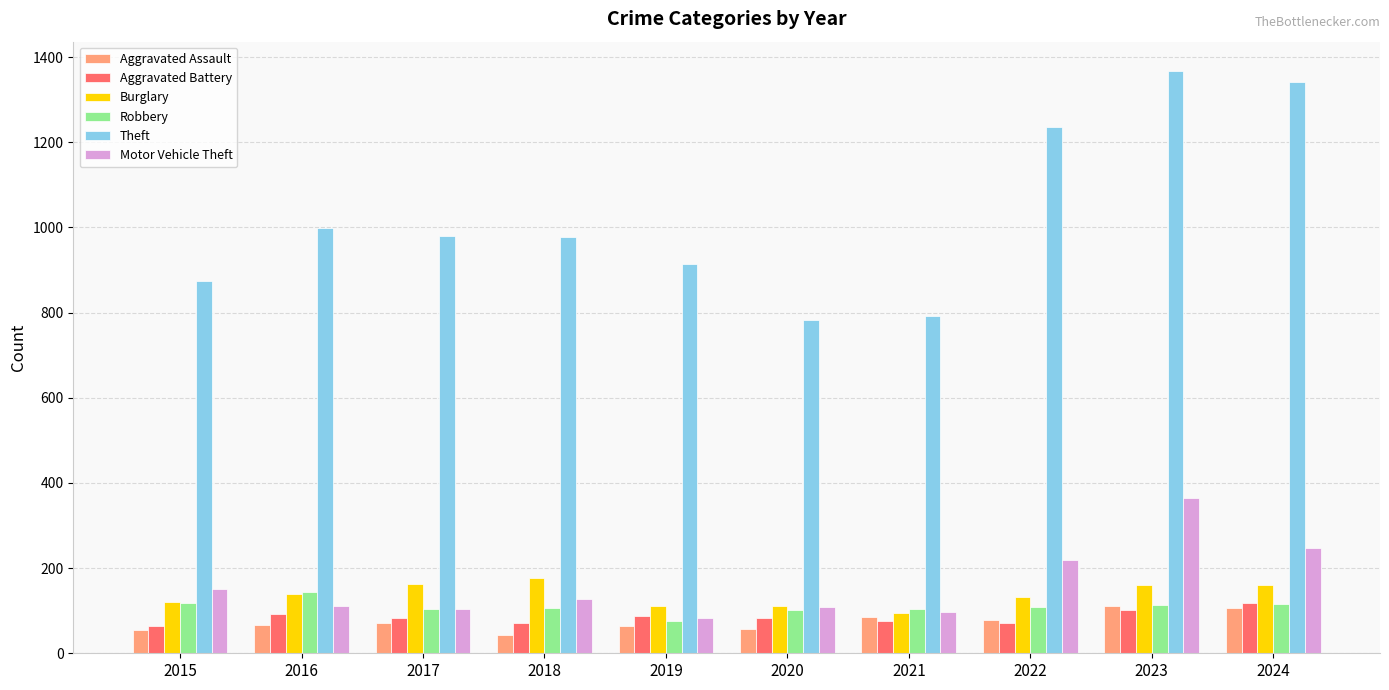

The Theft series shows 1342 at 2024. True or false?

True